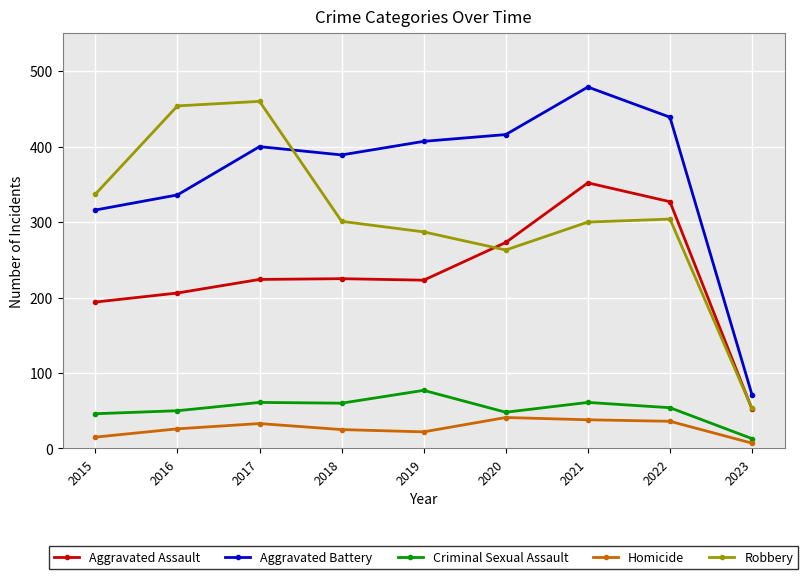

At which category is the sum across all series the highest?

2021